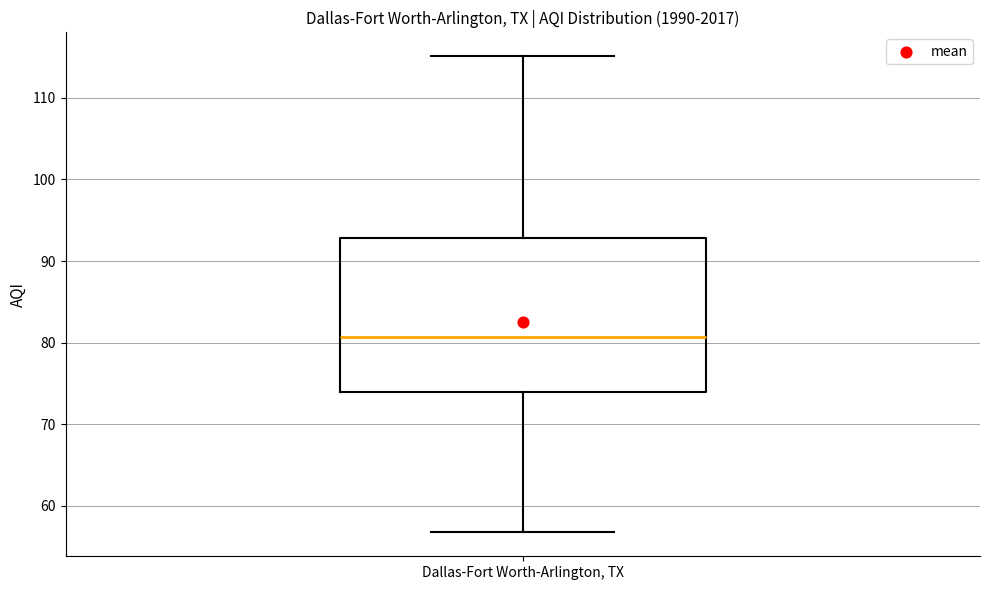

Transcribe this box plot: give where the median line is, the range the box spans, and where the two whiskers end, as read against the y-axis. The values are not printed on the chart, so give them approximately, as read against the axis.

median 81, box 74 to 93, whiskers 57 to 115